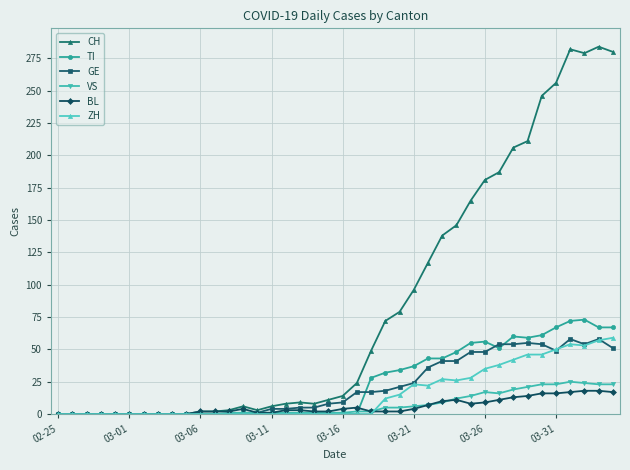

What is the maximum value for CH?

284